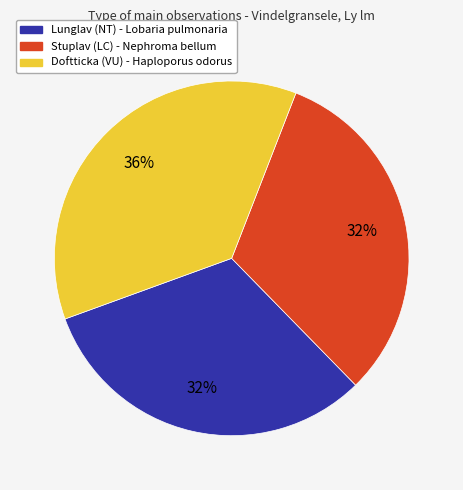

To the nearest percent, what portion does Lunglav represent?

32%